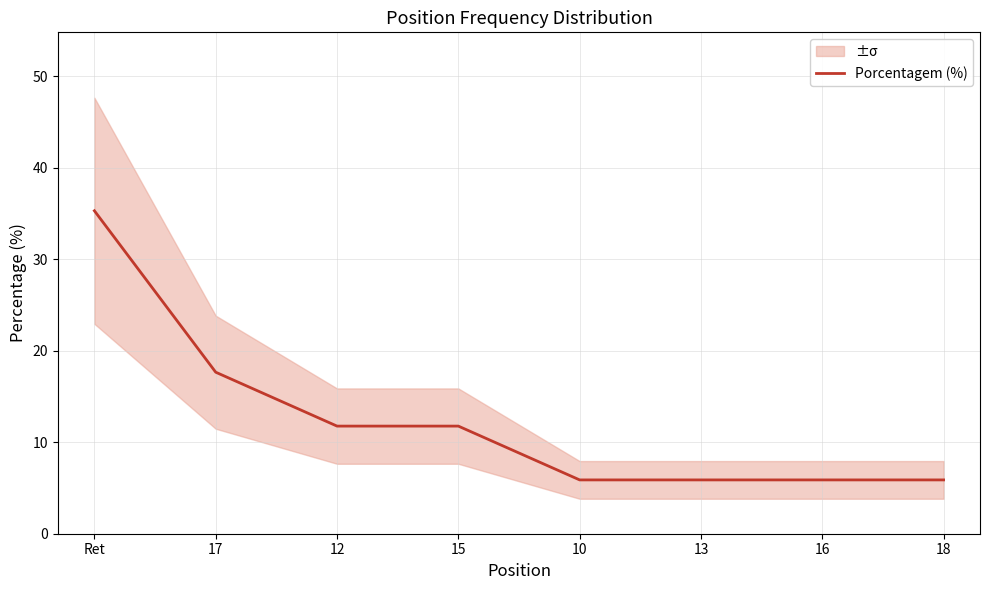

List the labels in order of value, smallest first.

10, 13, 16, 18, 12, 15, 17, Ret